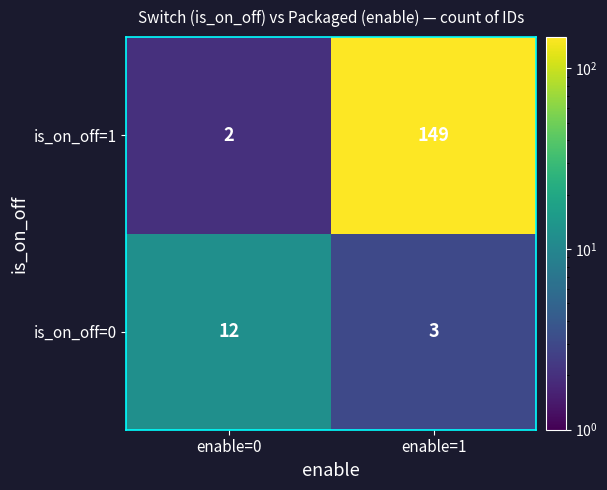

What is the average value of the is_on_off=1 series?

76